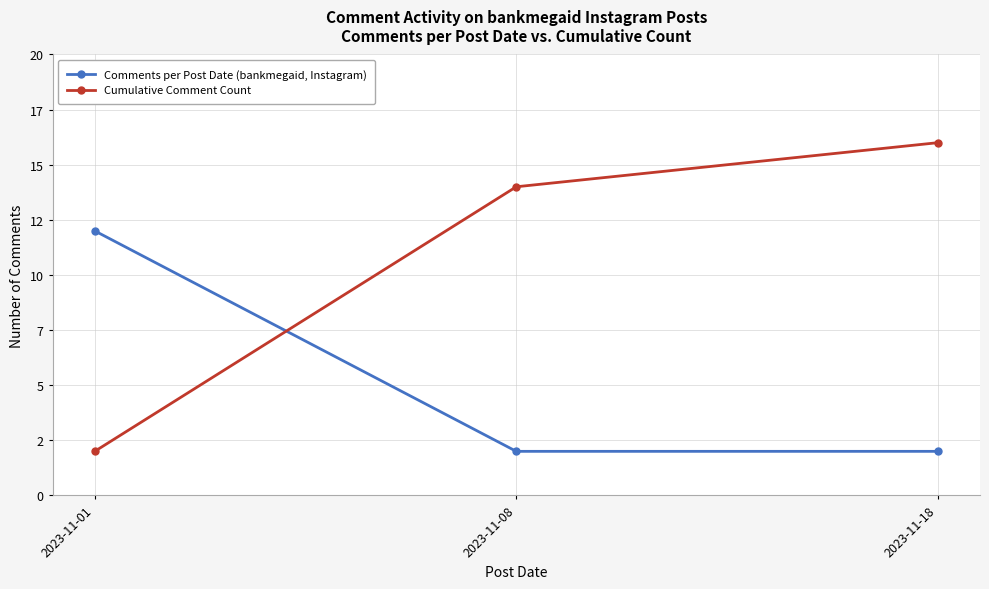

Rank the series at 2023-11-01 from lowest to highest value.

Cumulative Comment Count, Comments per Post Date (bankmegaid, Instagram)